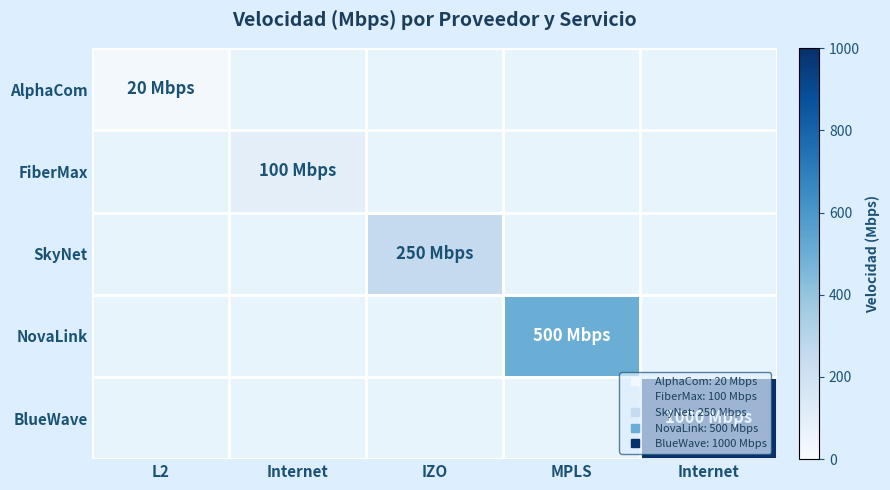

Reading left to right, what are all the values shown in this chart?

AlphaCom: L2=20	Internet=0	IZO=0	MPLS=0	Internet=0
FiberMax: L2=0	Internet=100	IZO=0	MPLS=0	Internet=0
SkyNet: L2=0	Internet=0	IZO=250	MPLS=0	Internet=0
NovaLink: L2=0	Internet=0	IZO=0	MPLS=500	Internet=0
BlueWave: L2=0	Internet=0	IZO=0	MPLS=0	Internet=1000